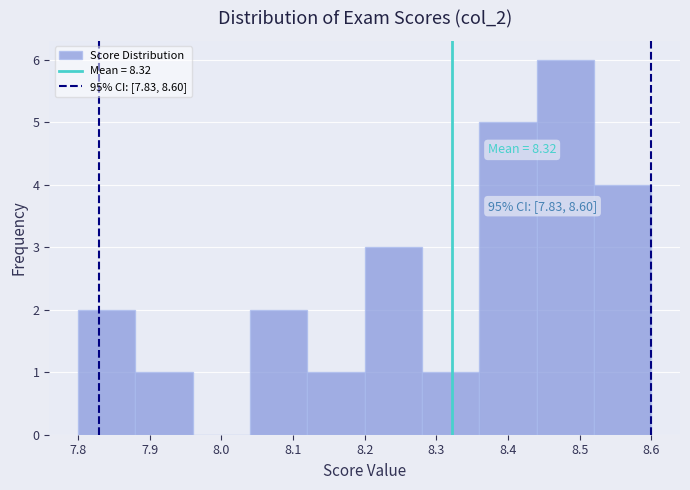

Which range on the x-axis has the tallest bar?

8.44 to 8.52